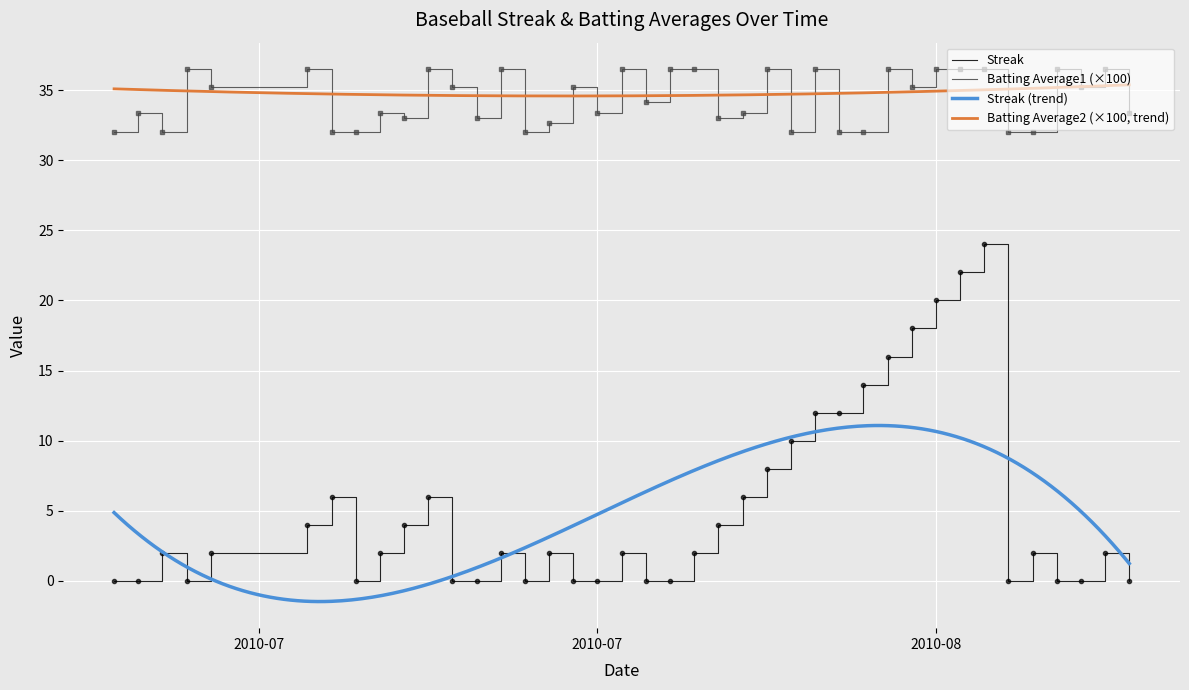

What is the label of the 33rd point from the left?

2010-08-11